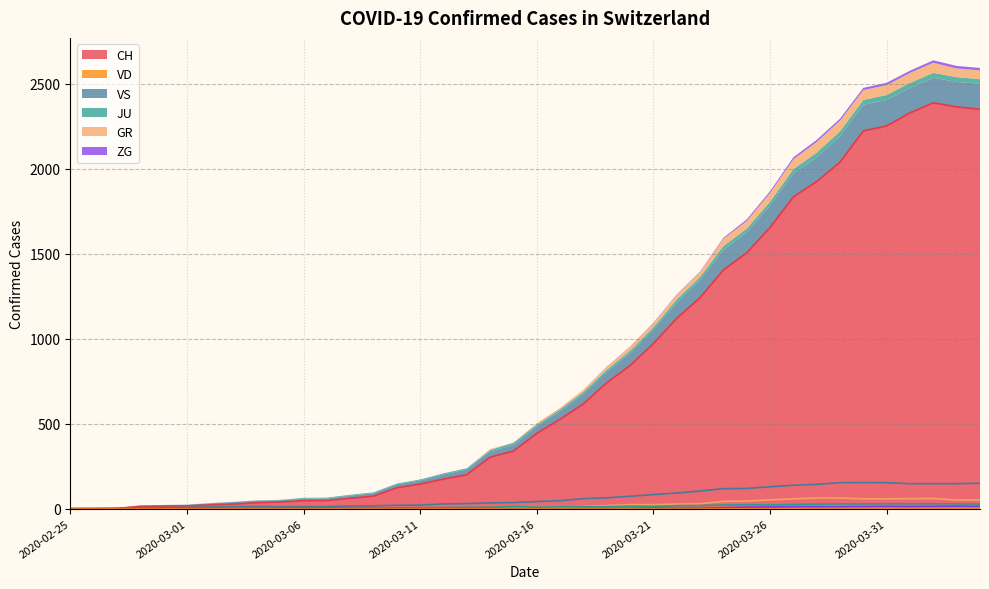

Between 2020-04-04 and 2020-02-28, which is larger?

2020-04-04